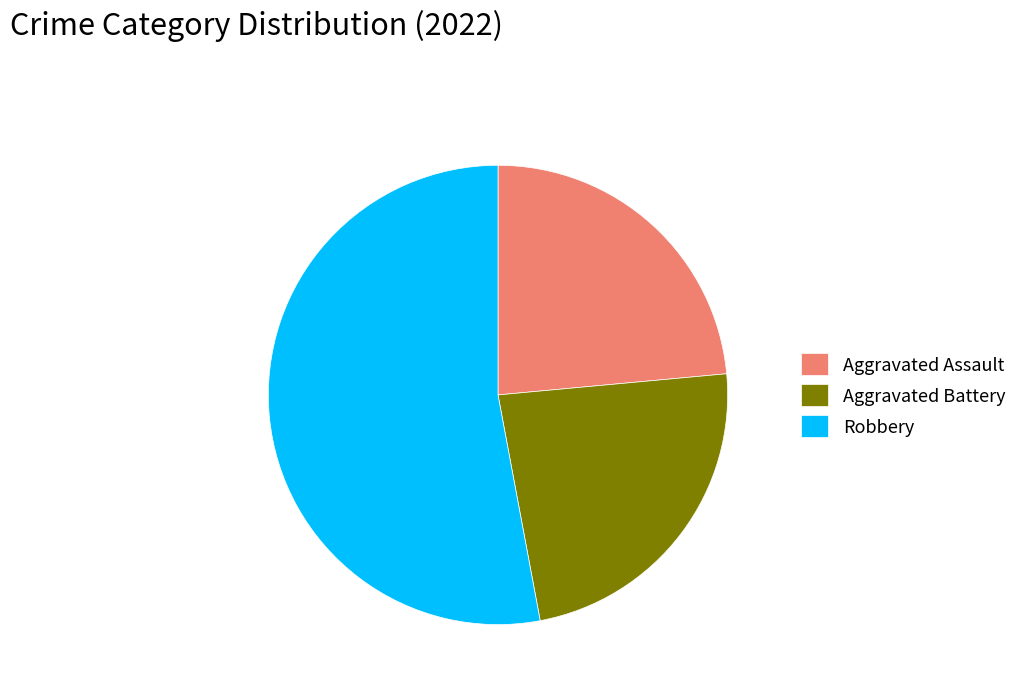

The Aggravated Battery slice represents 24% of the pie. True or false?

True